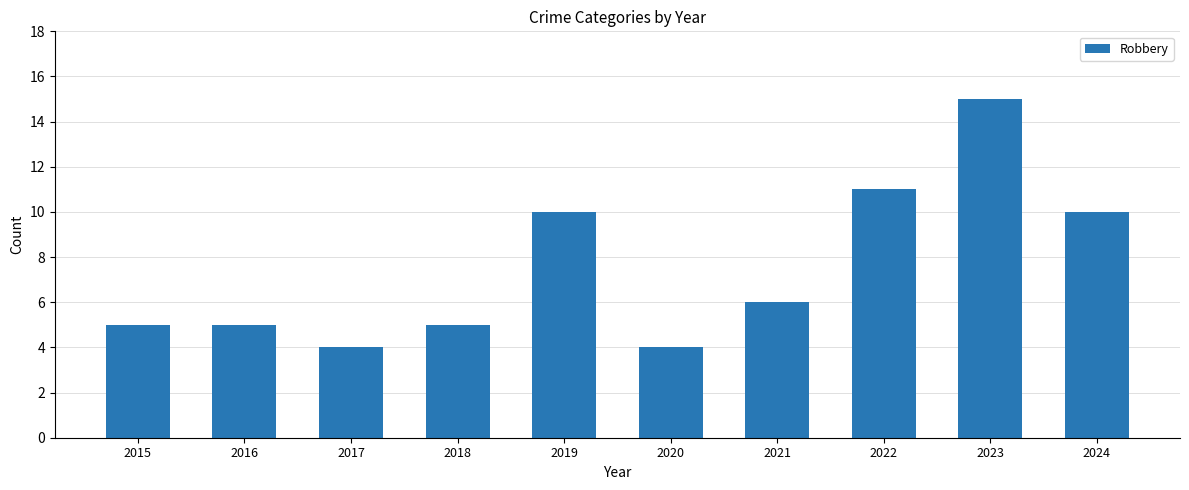

At which category does the chart reach its peak across all series?

2023